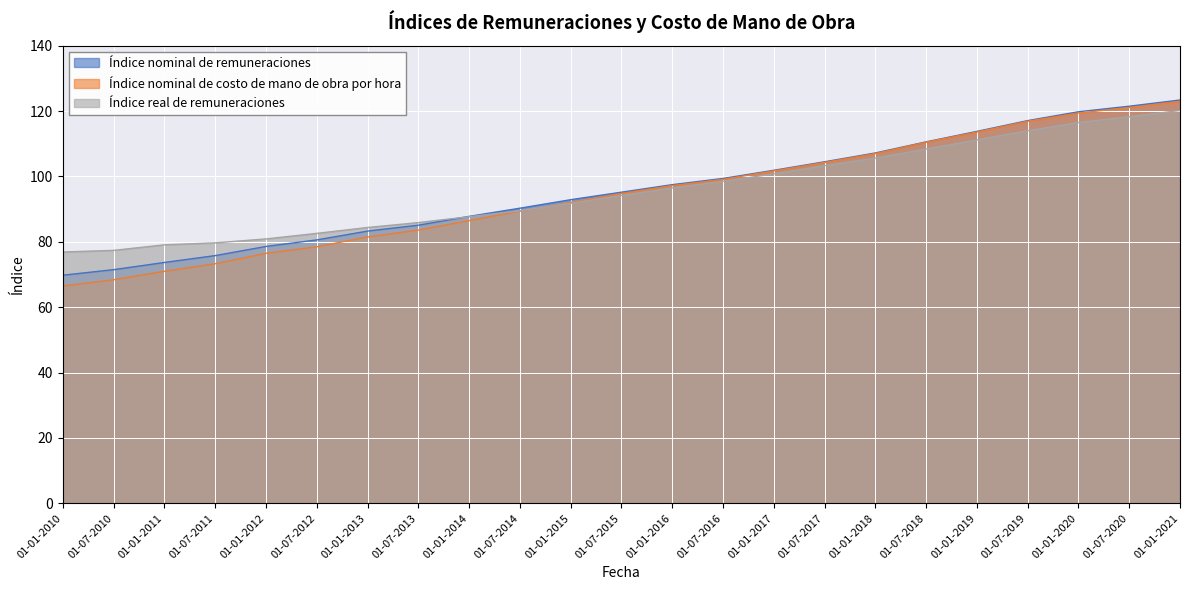

True or false: Índice nominal de remuneraciones has more than 0 points higher than both neighbors.

False